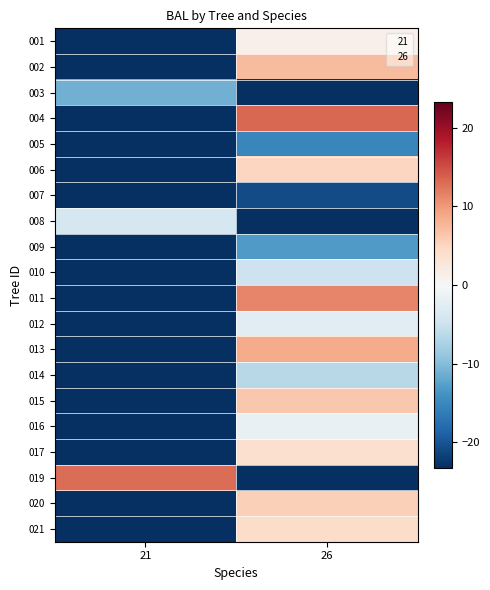

Reading left to right, extract all data points from this chart.

001: 21=-23.2	26=1.1
002: 21=-23.2	26=7.4
003: 21=-11.2	26=-23.2
004: 21=-23.2	26=13.4
005: 21=-23.2	26=-15.1
006: 21=-23.2	26=5.0
007: 21=-23.2	26=-20.7
008: 21=-4.0	26=-23.2
009: 21=-23.2	26=-13.1
010: 21=-23.2	26=-4.8
011: 21=-23.2	26=11.4
012: 21=-23.2	26=-2.5
013: 21=-23.2	26=8.6
014: 21=-23.2	26=-6.5
015: 21=-23.2	26=6.2
016: 21=-23.2	26=-1.7
017: 21=-23.2	26=3.7
019: 21=12.9	26=-23.2
020: 21=-23.2	26=5.6
021: 21=-23.2	26=4.3